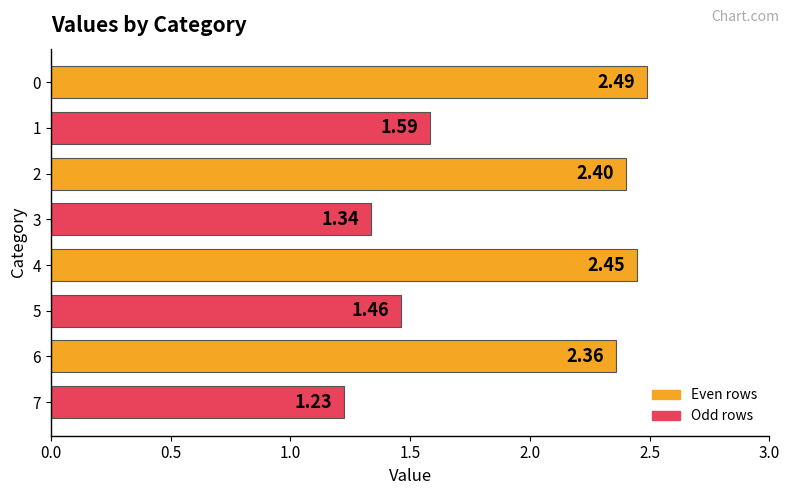

List the labels in order of value, smallest first.

7, 3, 5, 1, 6, 2, 4, 0